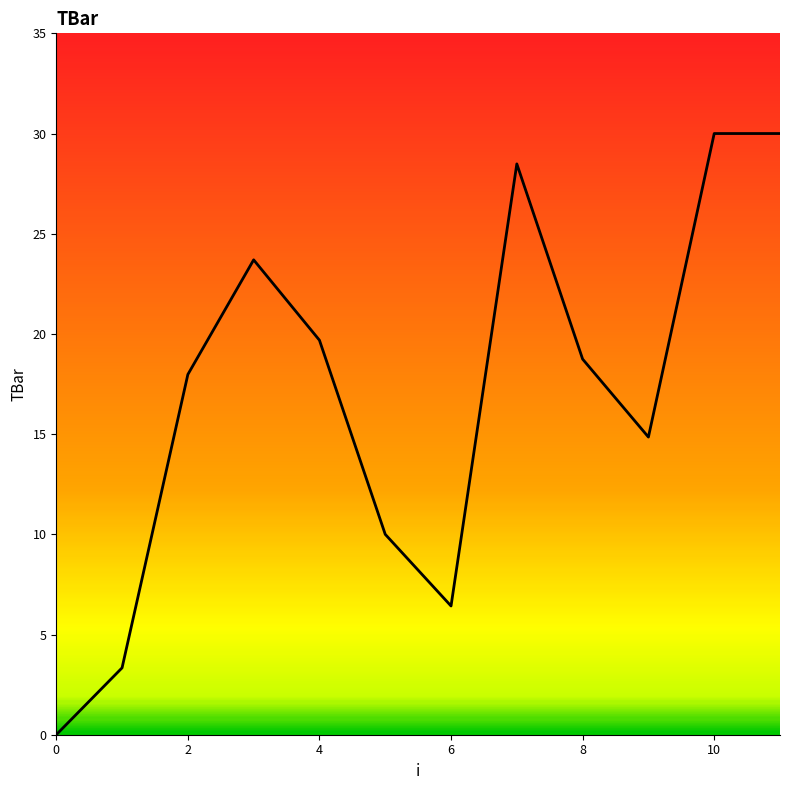

What is the difference between the maximum and minimum values?

30.0